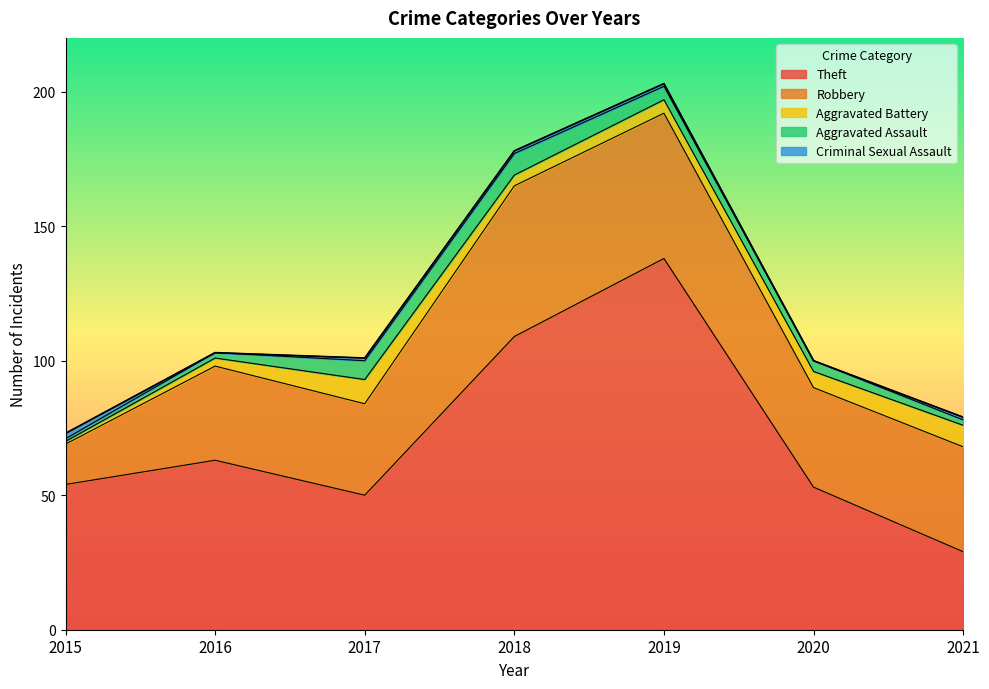

Which has a higher value, 2018 or 2016?

2018